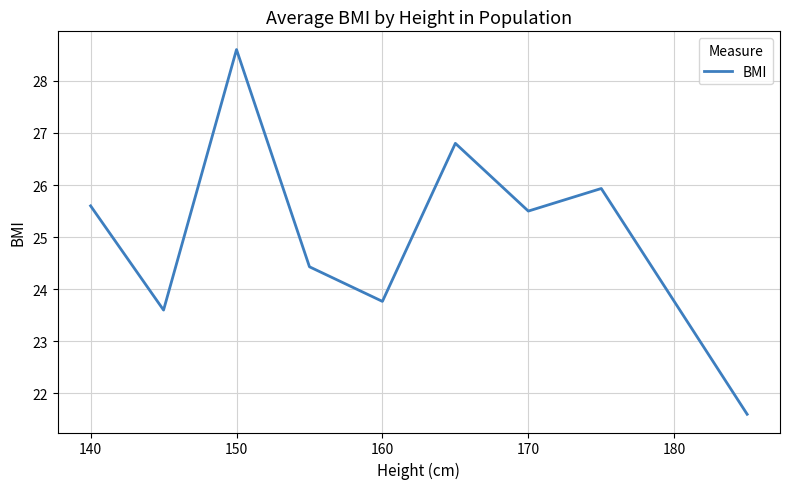

What is the smallest value displayed?

21.6